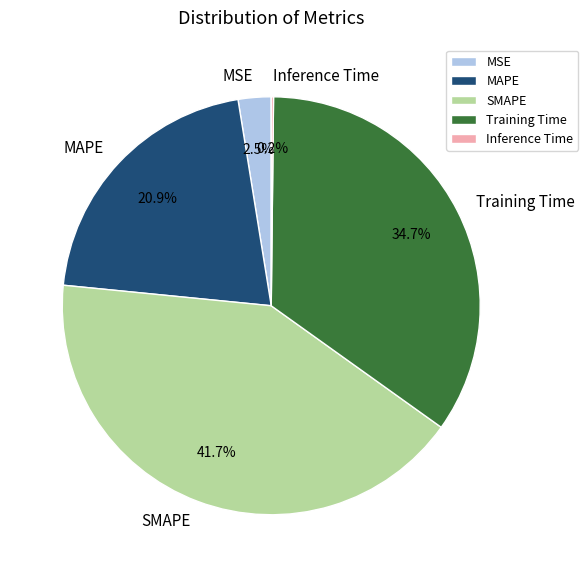

Which slice is the largest?

SMAPE